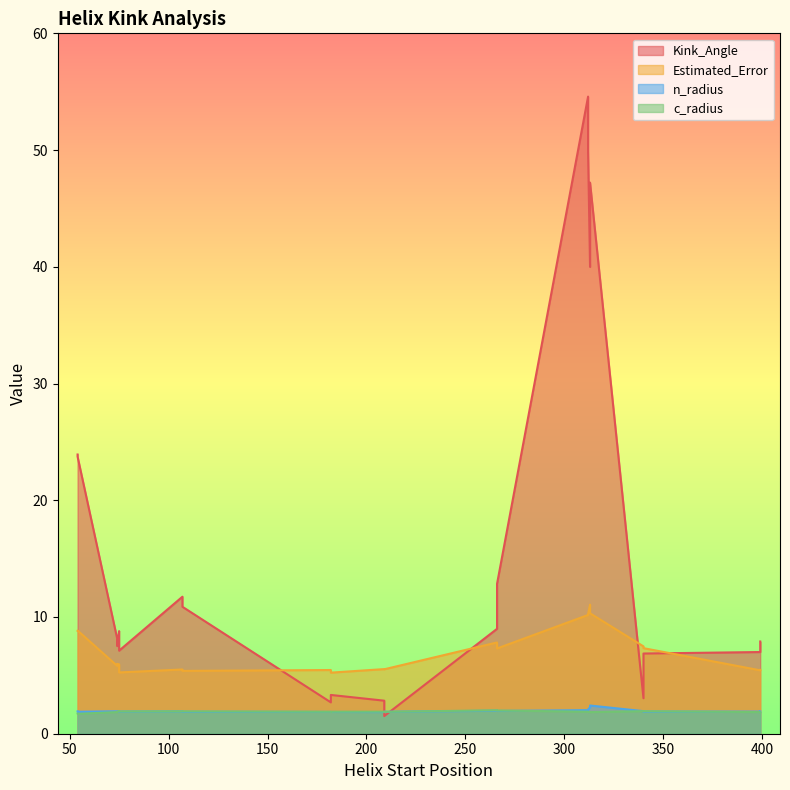

Read the Kink_Angle value at 74.

8.2